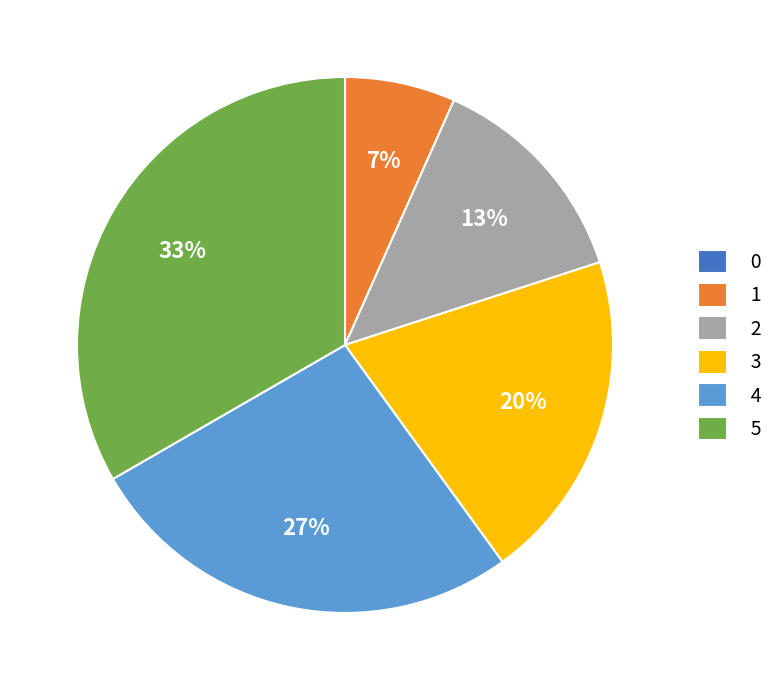

To the nearest percent, what is the difference between the largest and smallest slice percentages?

33%